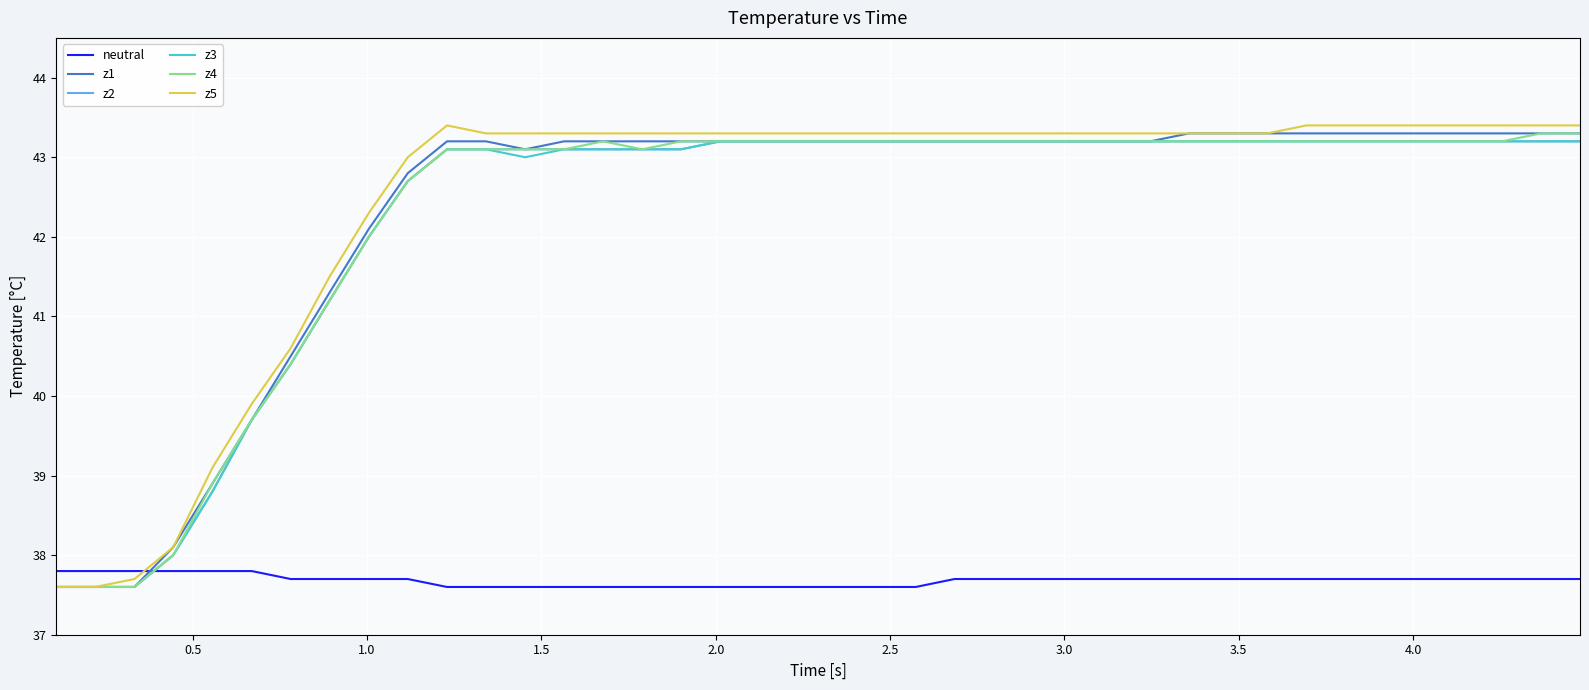

What is the lowest value of the z3 series?

37.6